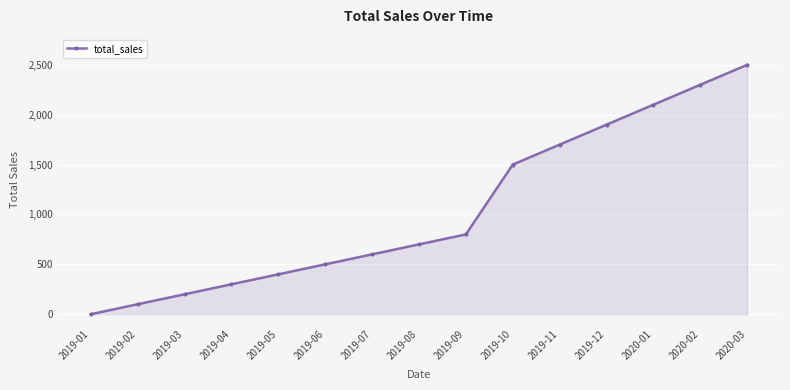

The value at 2020-03 is 540. True or false?

False